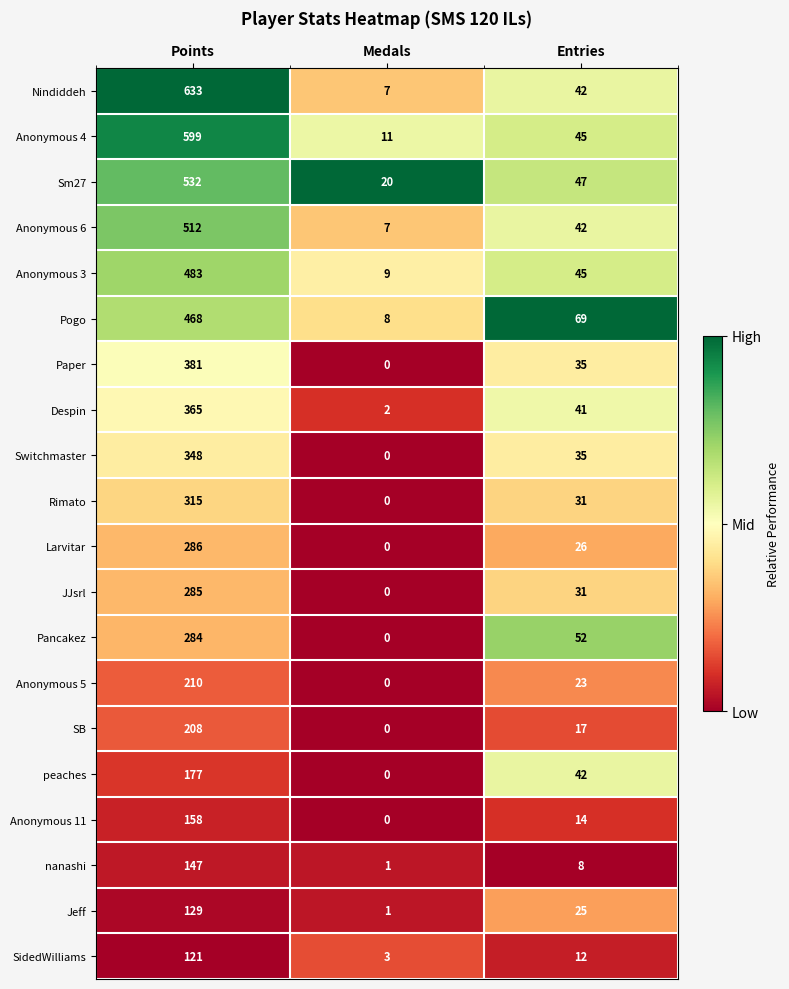

Which series changed the most between Points and Entries?

Nindiddeh